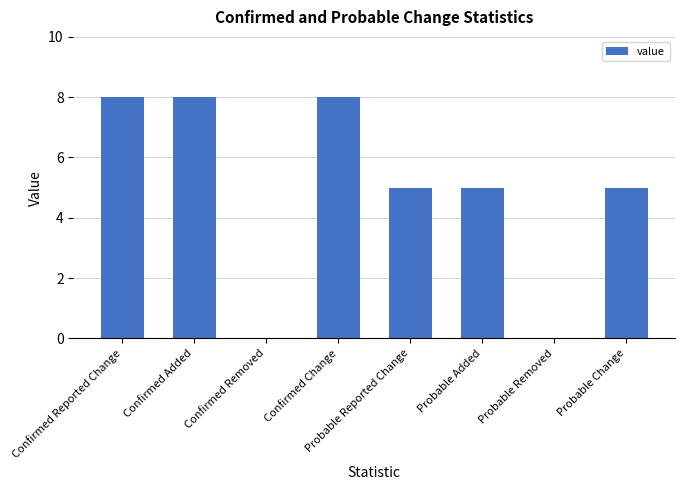

Where does the data first go above 5?

Confirmed Reported Change